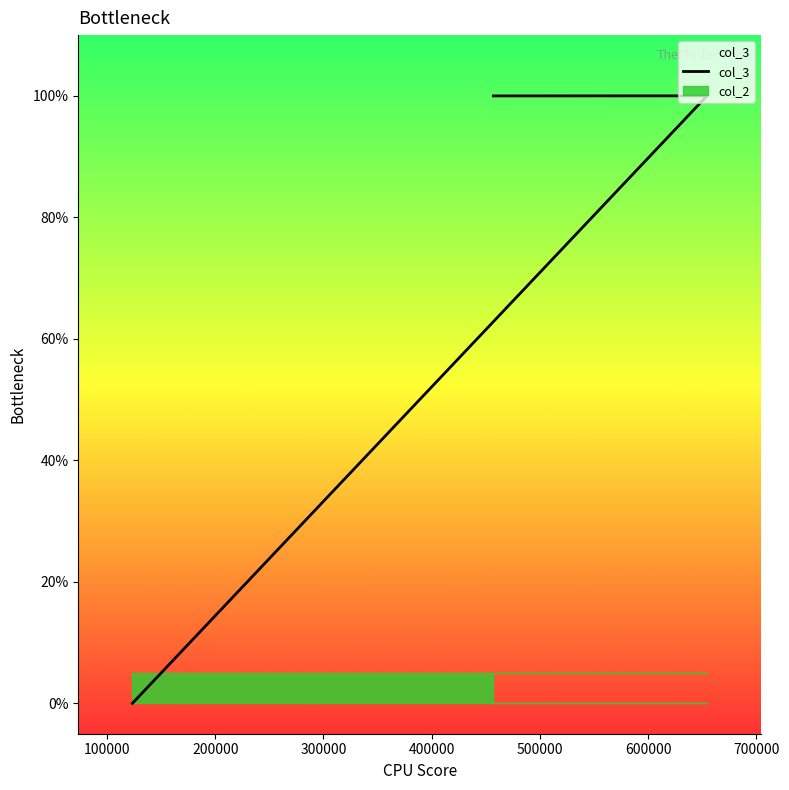

Which series has the widest spread of values?

col_3